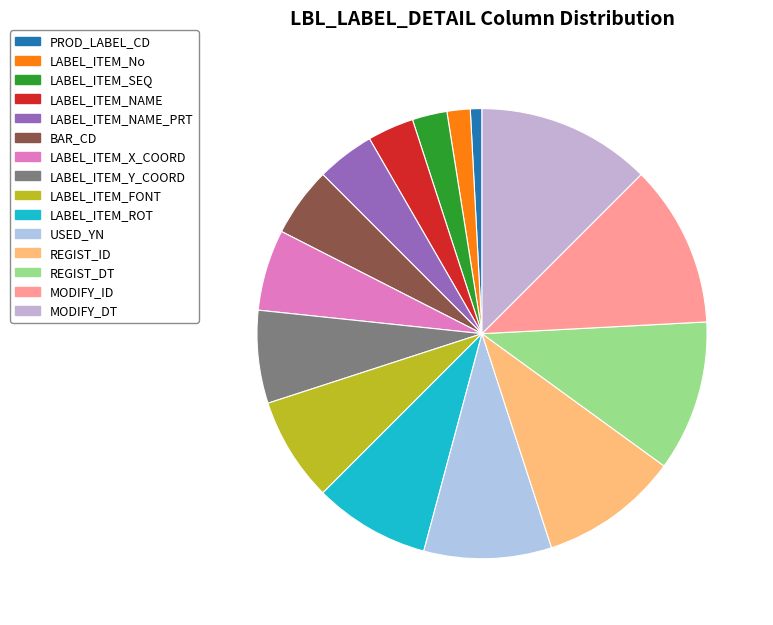

How many slices are in this pie chart?

15